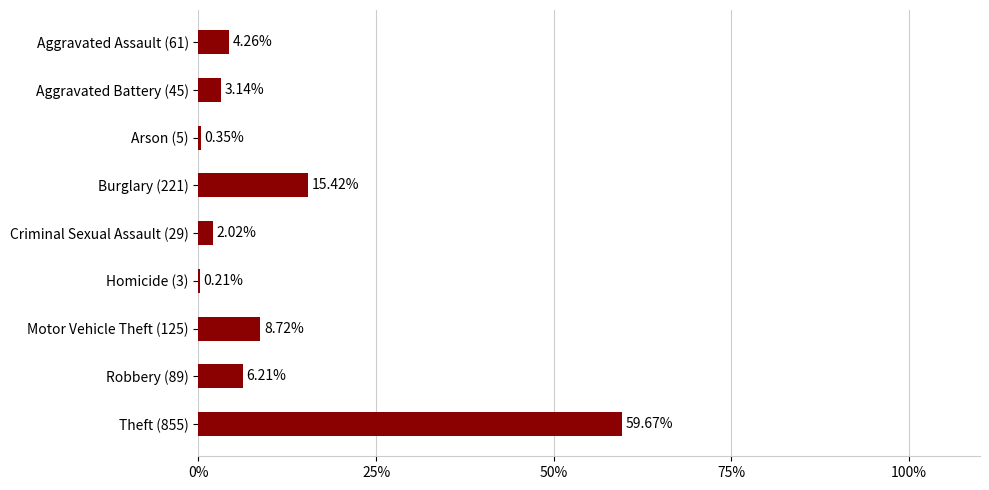

What is the change in value from Aggravated Battery (45) to Burglary (221)?

+12.3